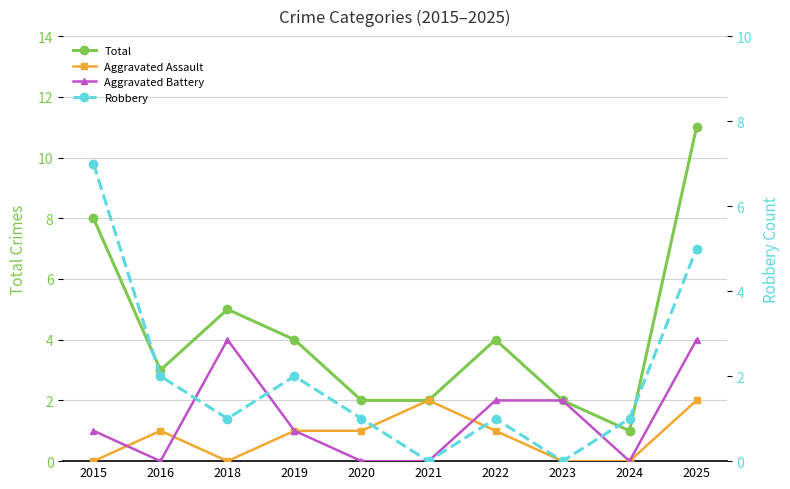

Rank the series by their maximum value, from highest to lowest.

Total, Robbery, Aggravated Battery, Aggravated Assault